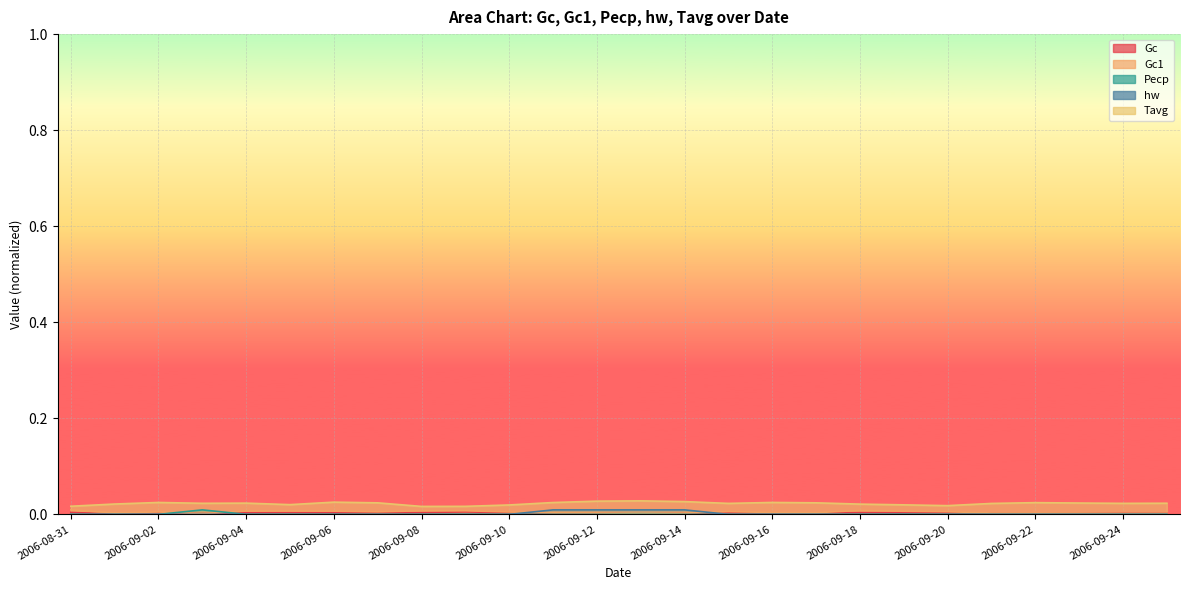

Rank the series by their maximum value, from lowest to highest.

Gc, Gc1, Pecp, hw, Tavg